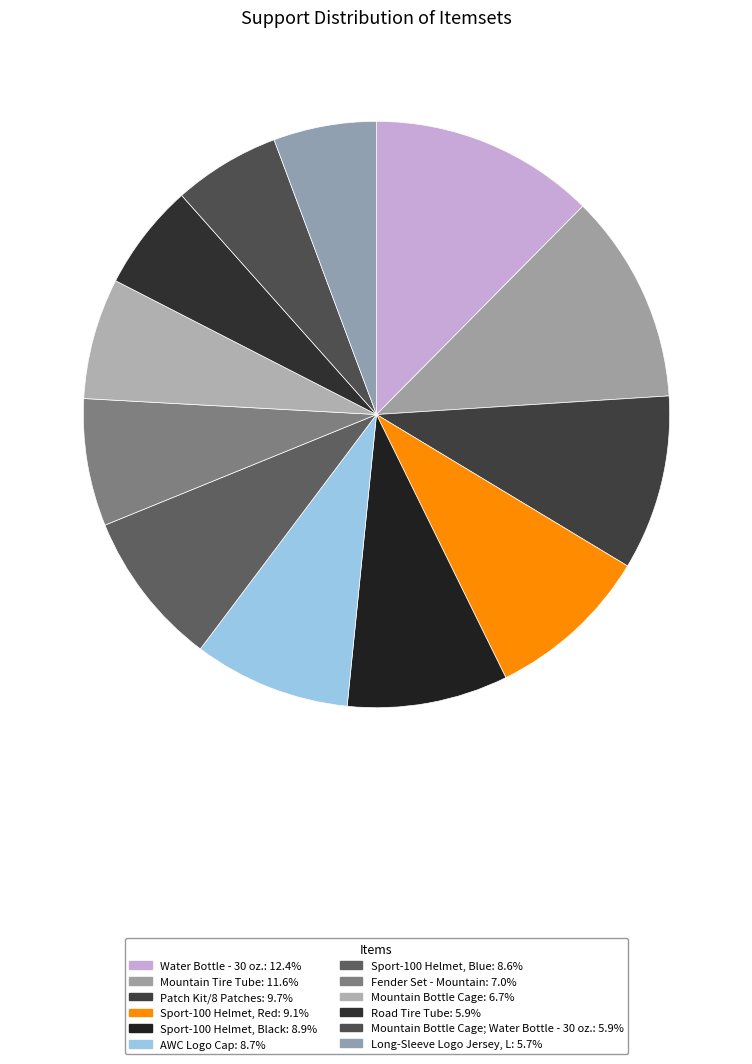

To the nearest percent, what is the average slice percentage?

8%